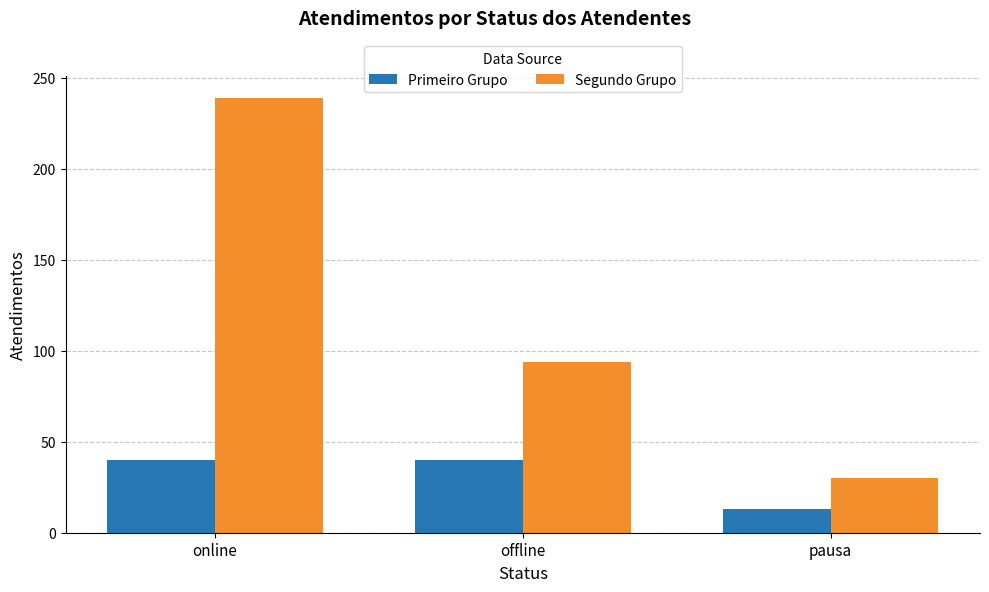

Is it true that Primeiro Grupo equals 13 at pausa?

True